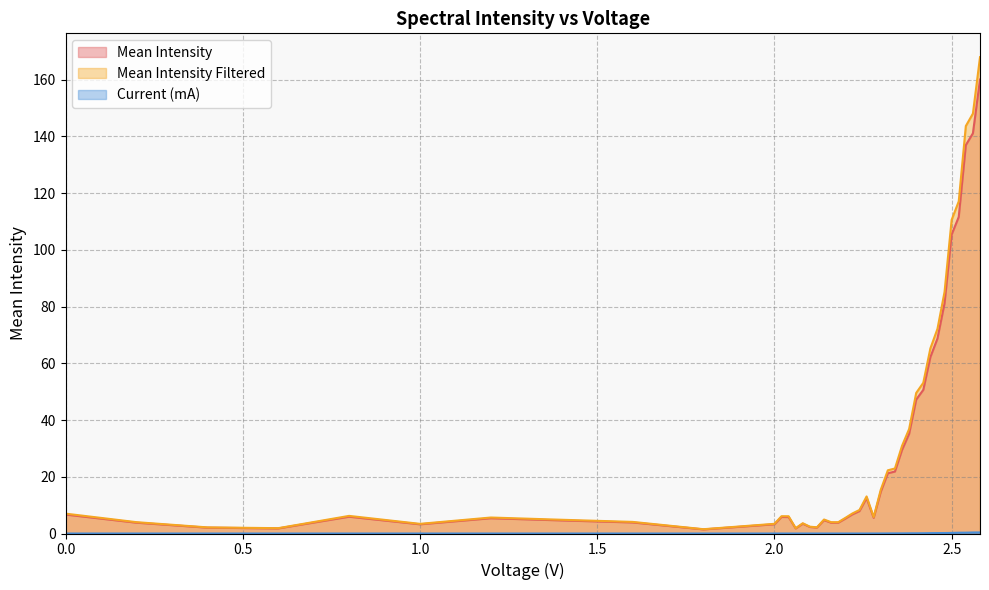

True or false: Mean Intensity and Current (mA) cross at least once.

False